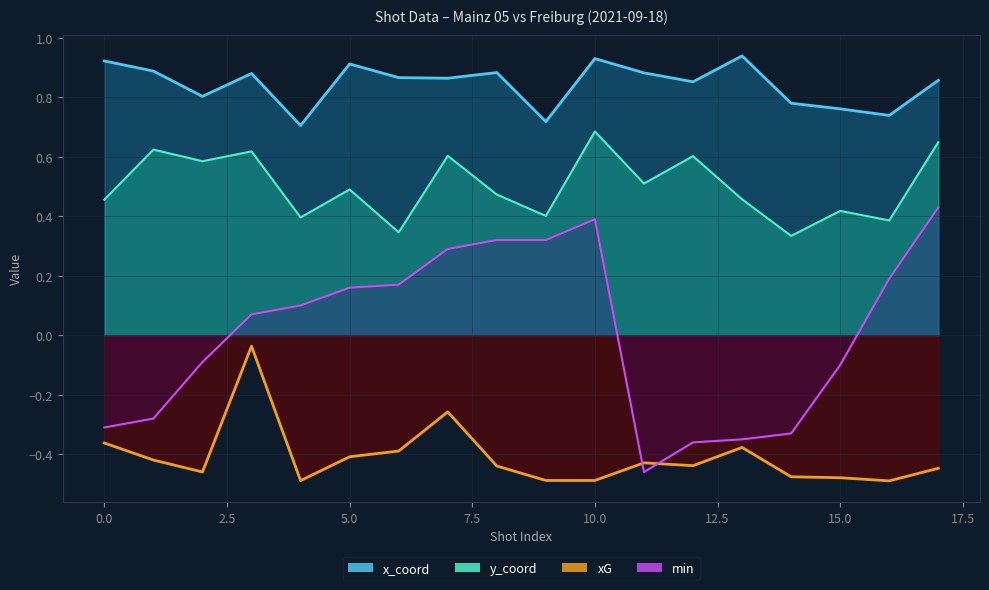

What is the average value of the xG series?

-0.4